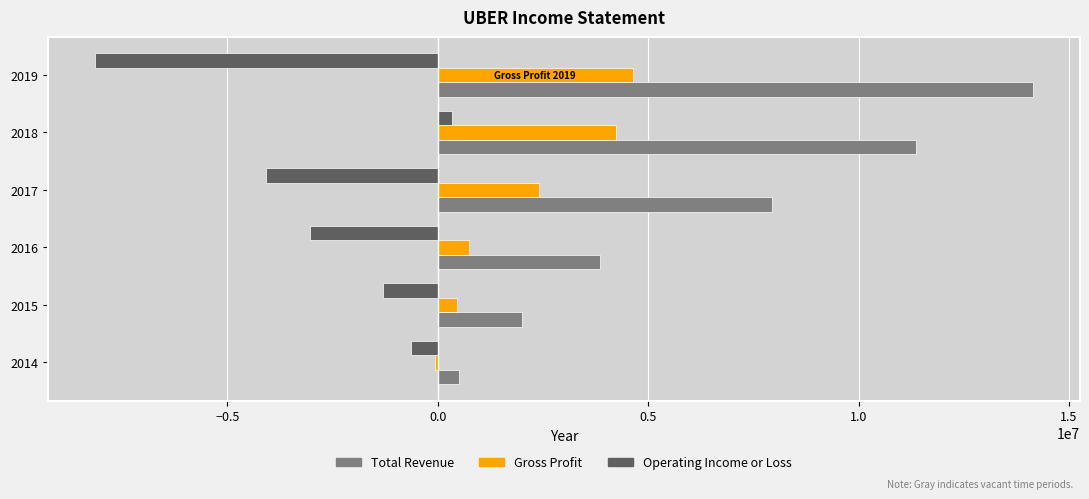

What are all the series names shown in the legend?

Total Revenue, Gross Profit, Operating Income or Loss